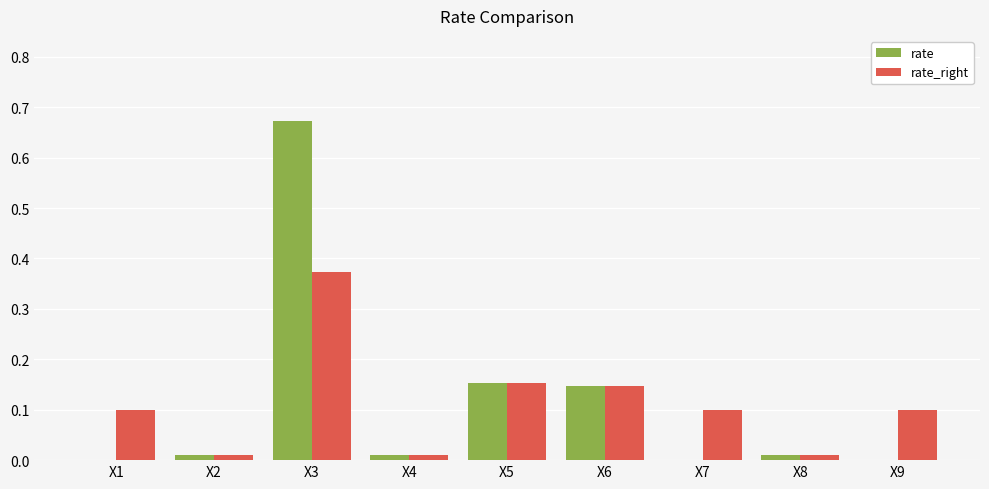

Which category has the highest value across all series?

X3